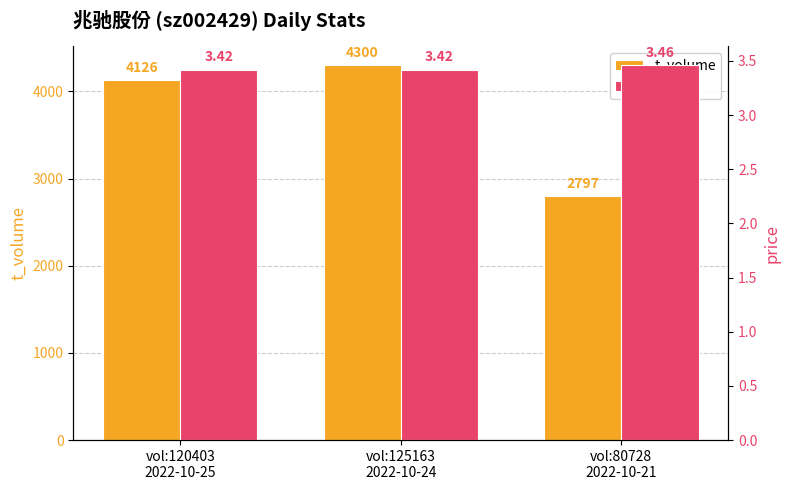

Is it true that t_volume equals 4552.5 at vol:80728
2022-10-21?

False